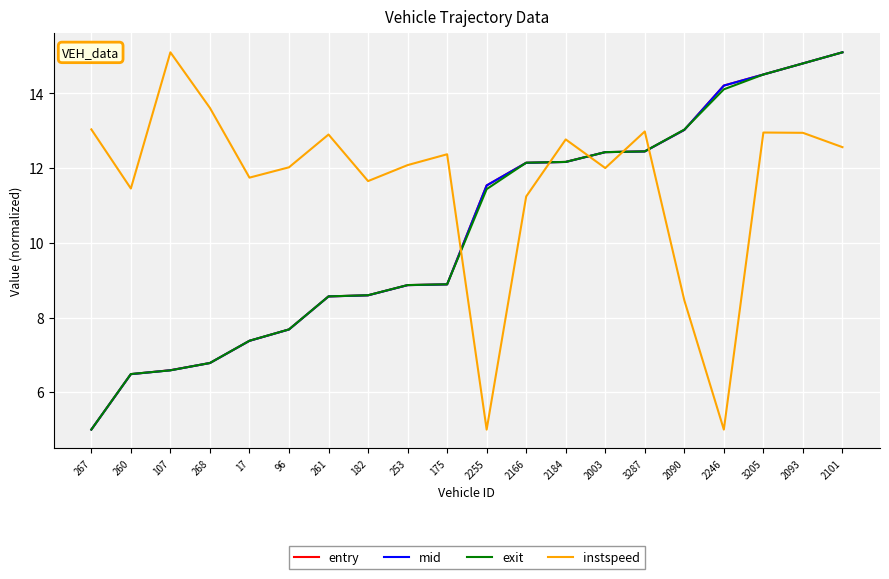

Where does the mid series first go above 11?

2255